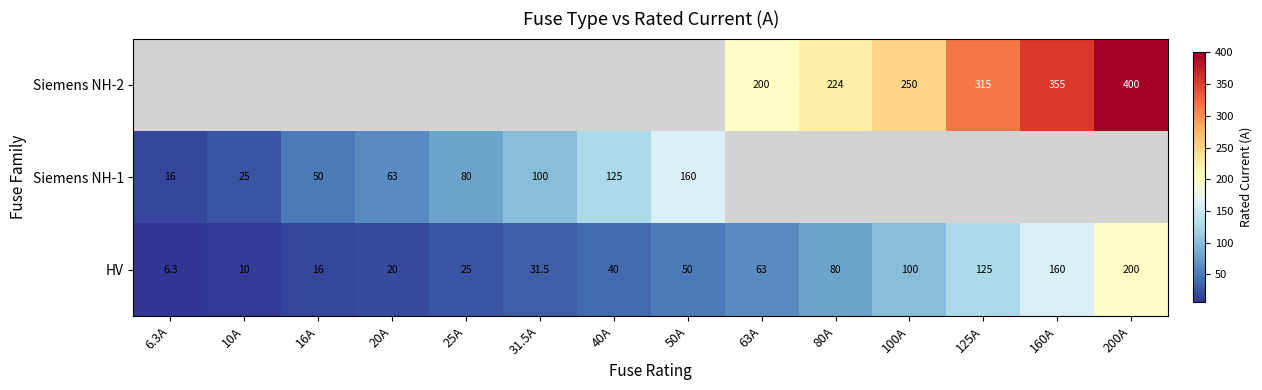

Is it true that HV equals 16.0 at 16A?

True